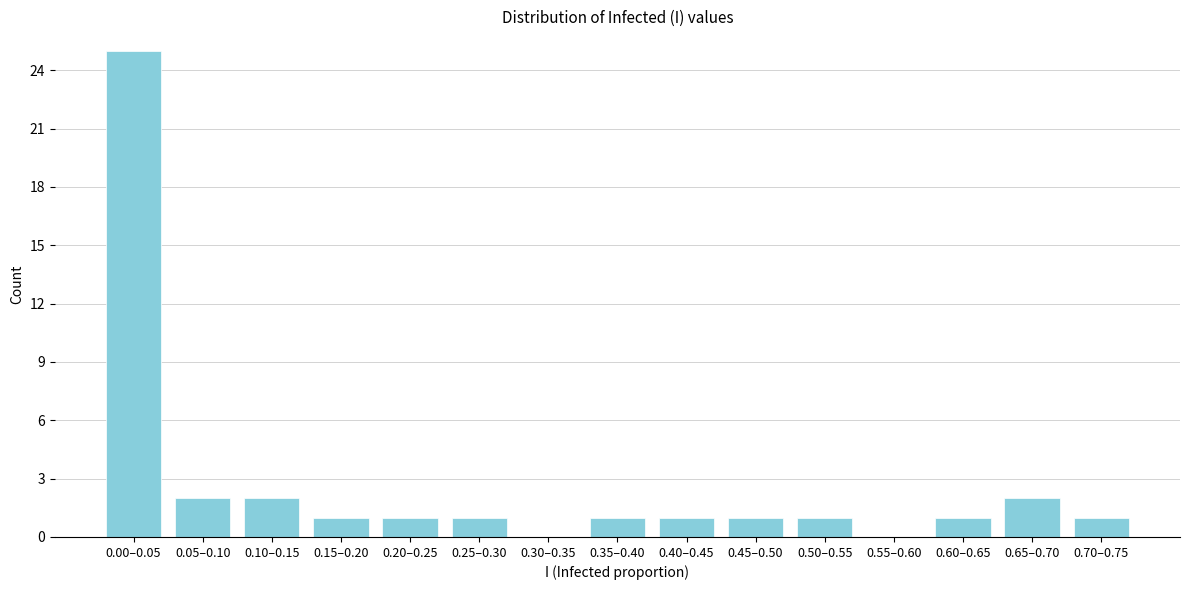

Reading left to right, what are all the values shown in this chart?

0.00–0.05=25	0.05–0.10=2	0.10–0.15=2	0.15–0.20=1	0.20–0.25=1	0.25–0.30=1	0.30–0.35=0	0.35–0.40=1	0.40–0.45=1	0.45–0.50=1	0.50–0.55=1	0.55–0.60=0	0.60–0.65=1	0.65–0.70=2	0.70–0.75=1